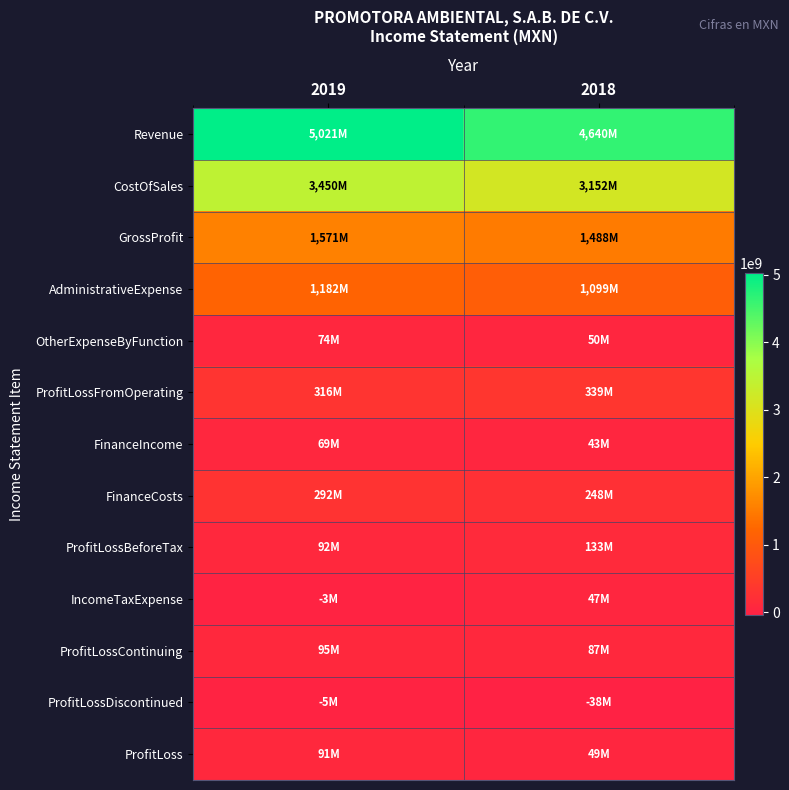

Reading left to right, what are all the values shown in this chart?

Revenue: 2019=5021205000	2018=4639899000
CostOfSales: 2019=3449824000	2018=3152213000
GrossProfit: 2019=1571381000	2018=1487686000
AdministrativeExpense: 2019=1181658000	2018=1098579000
OtherExpenseByFunction: 2019=73976000	2018=49970000
ProfitLossFromOperating: 2019=315747000	2018=339137000
FinanceIncome: 2019=68799000	2018=42697000
FinanceCosts: 2019=292200000	2018=248345000
ProfitLossBeforeTax: 2019=92346000	2018=133489000
IncomeTaxExpense: 2019=-2977000	2018=46553000
ProfitLossContinuing: 2019=95323000	2018=86936000
ProfitLossDiscontinued: 2019=-4621000	2018=-37837000
ProfitLoss: 2019=90702000	2018=49099000